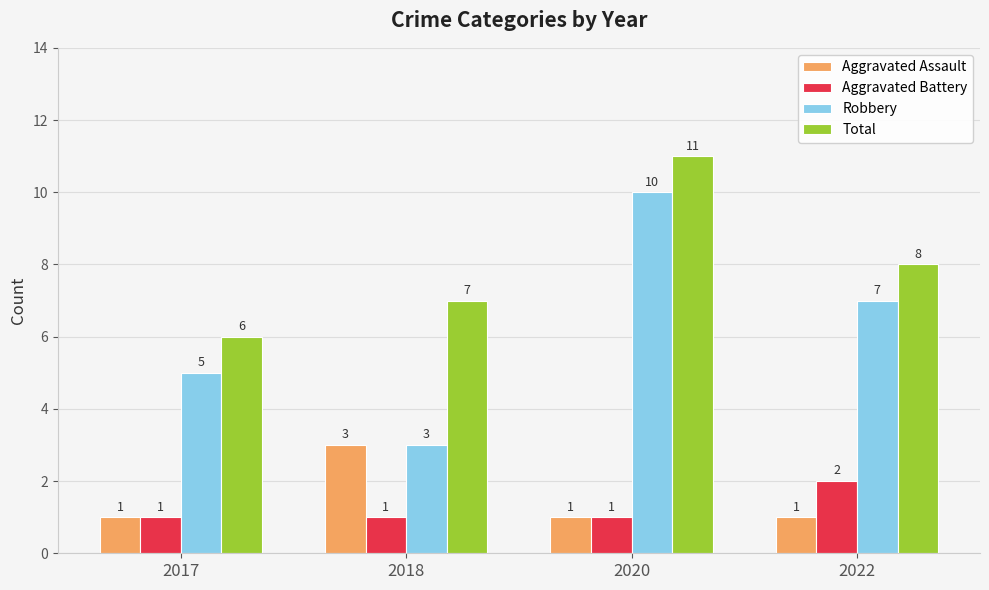

What is the spread (max minus min) of values at 2018?

6